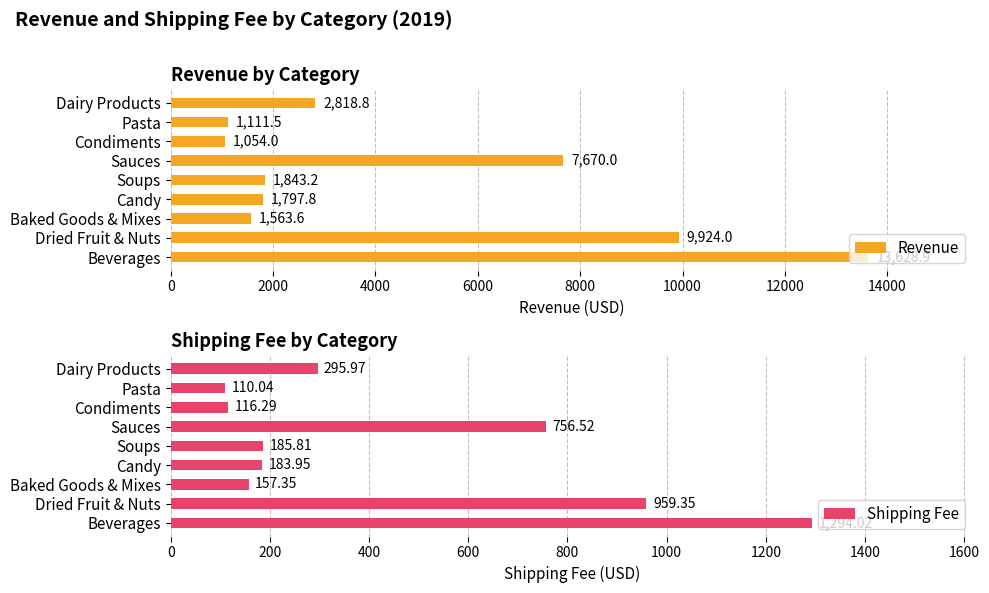

At which label does Shipping Fee reach its minimum?

Pasta